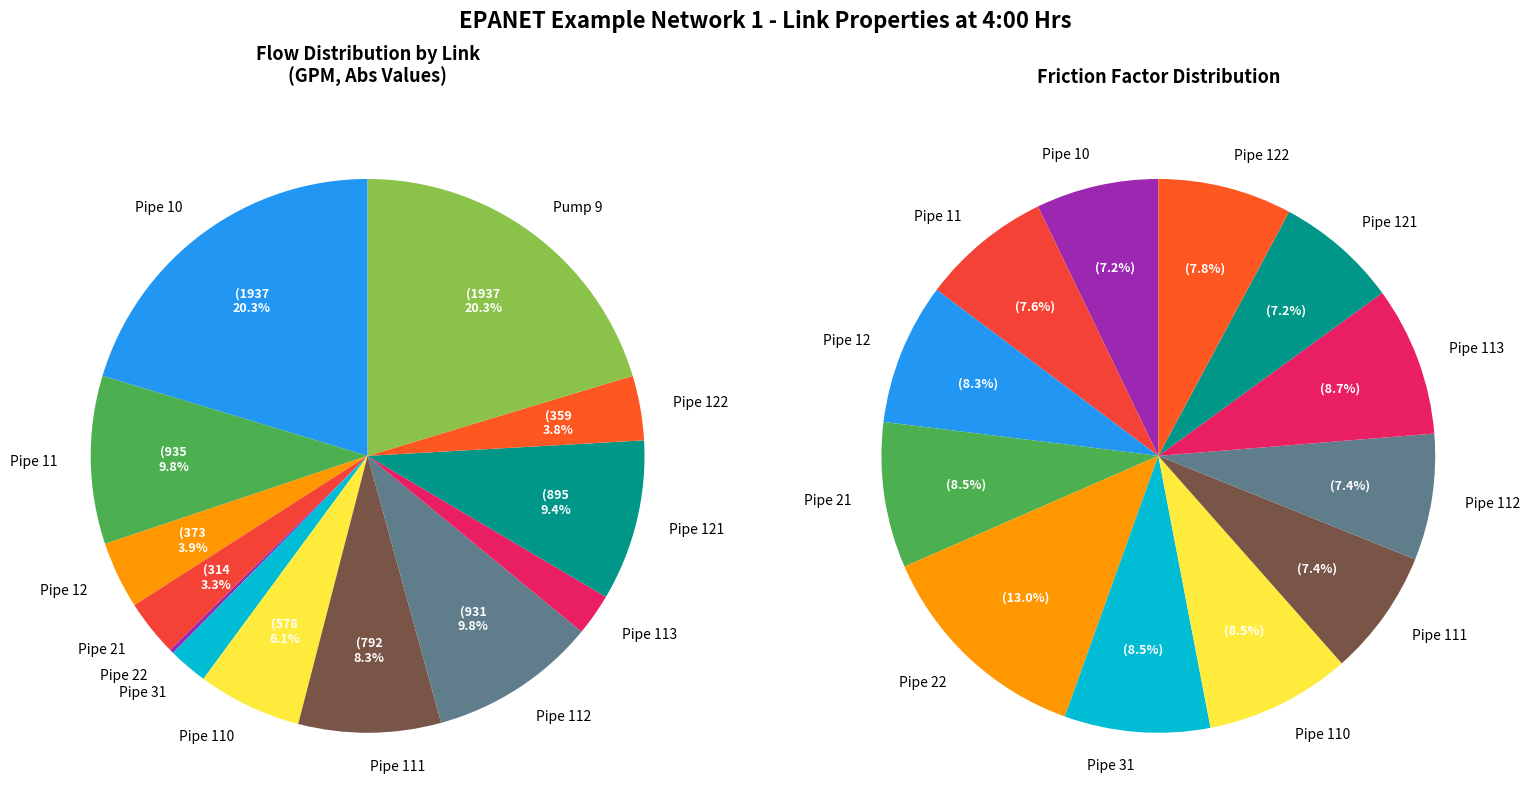

Is it true that Pipe 121 is 9% of the pie?

True